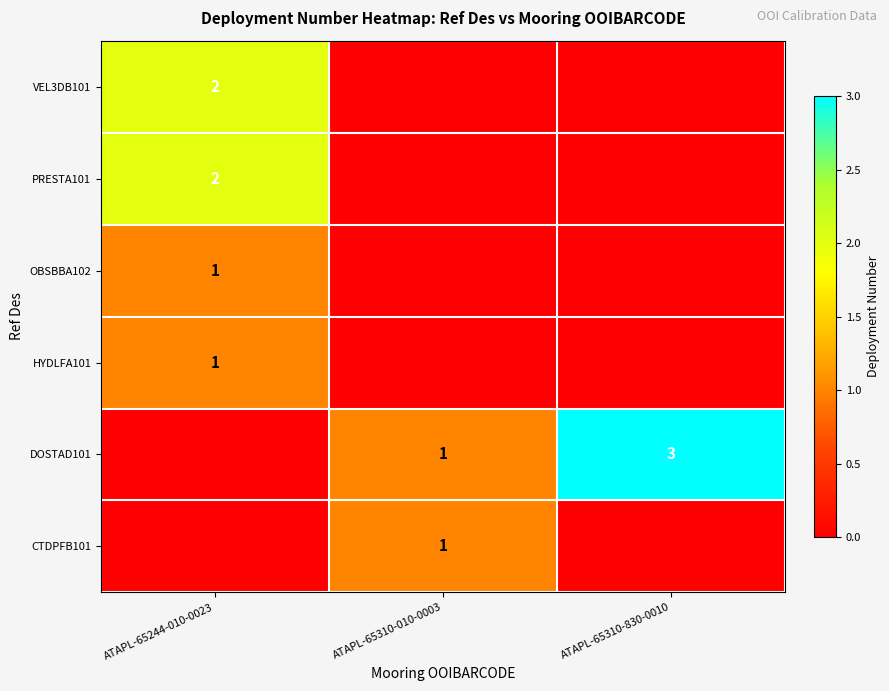

Is it true that DOSTAD101 equals 1 at ATAPL-65310-010-0003?

True